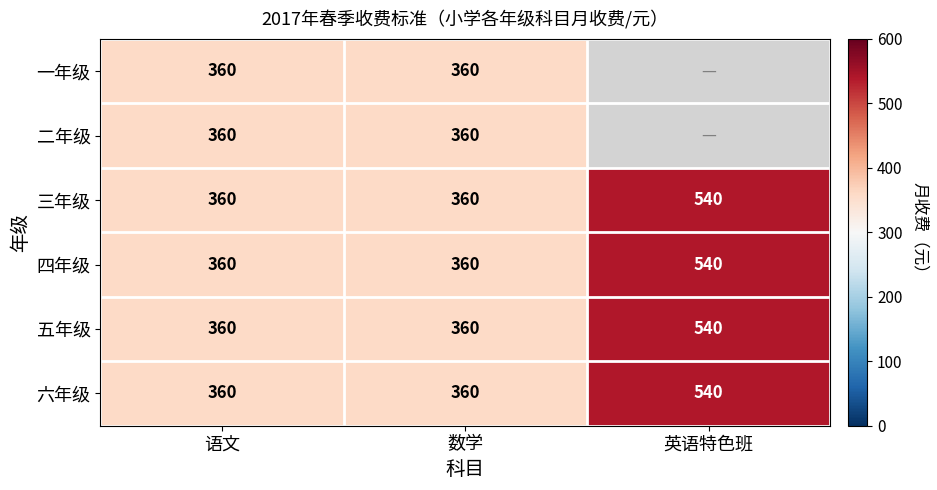

At which label does 三年级 reach its peak?

英语特色班